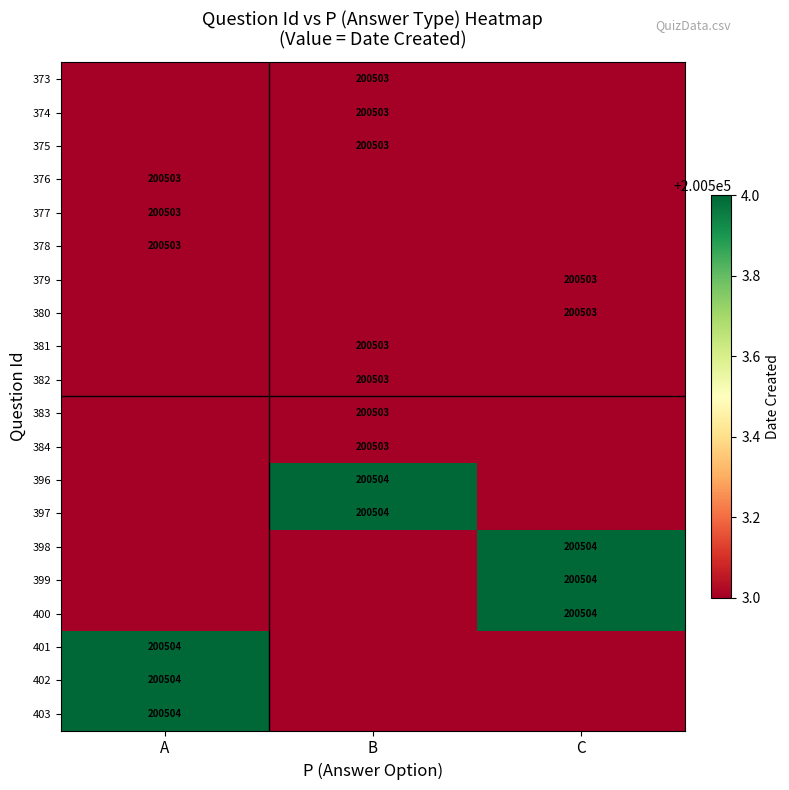

The value of 402 at A is 200504. True or false?

True